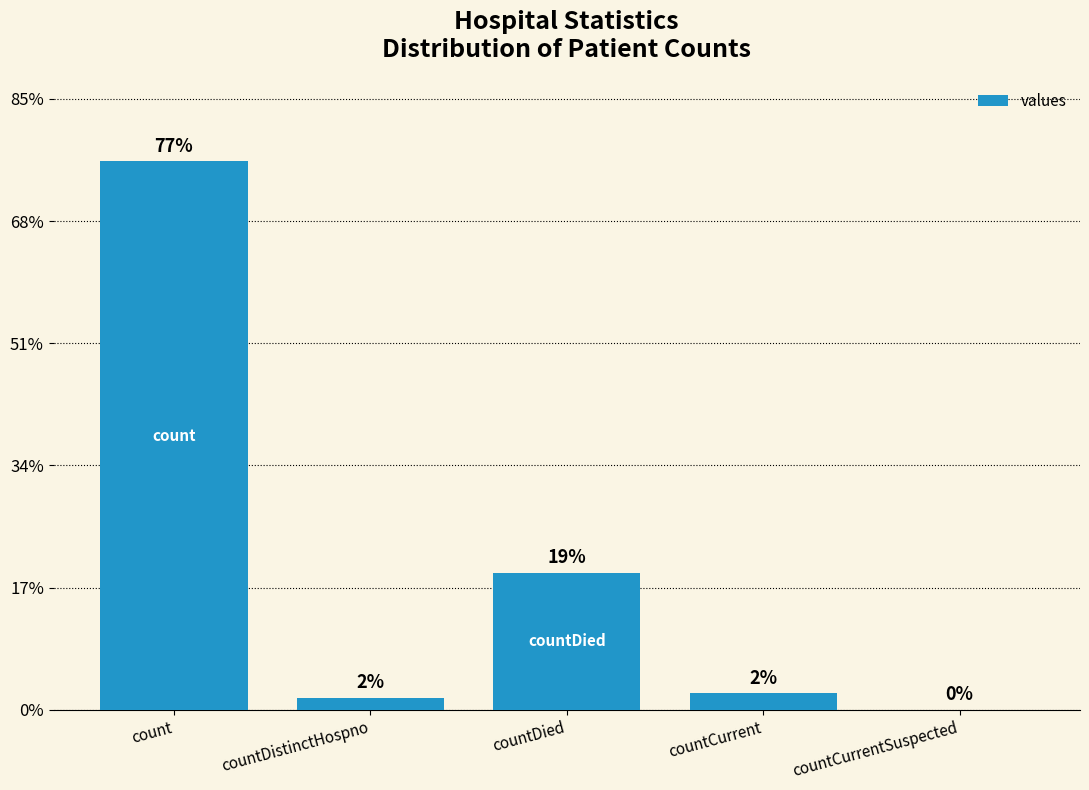

Reading left to right, transcribe all the data shown in this chart.

count=898	countDistinctHospno=20	countDied=224	countCurrent=27	countCurrentSuspected=0